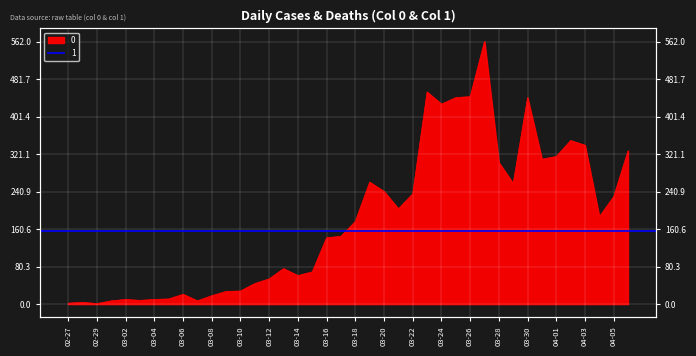

What value does the data have at 03-04?

10